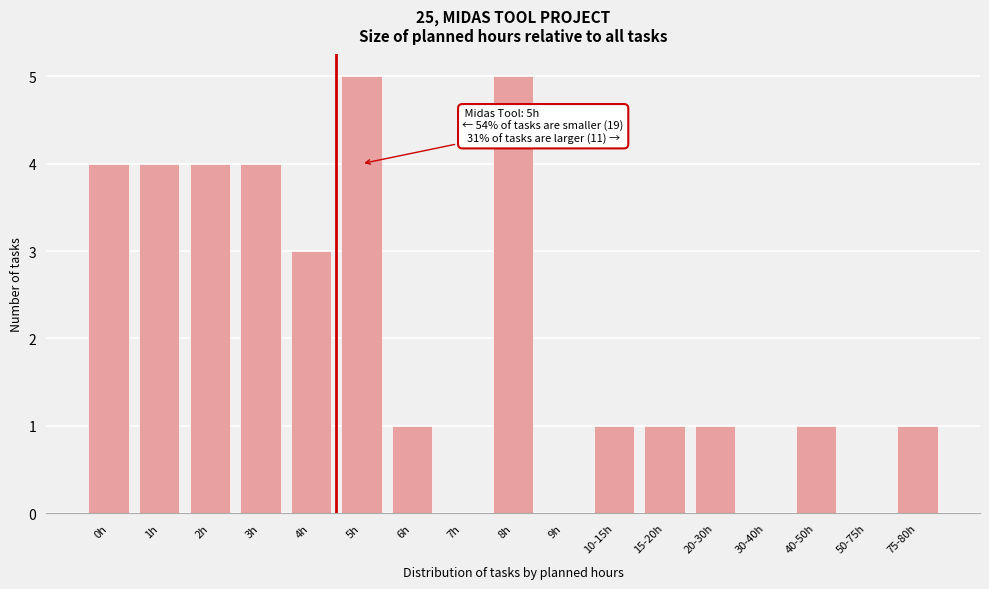

Reading right to left, list all the values displayed in this chart.

75-80h=1	50-75h=0	40-50h=1	30-40h=0	20-30h=1	15-20h=1	10-15h=1	9h=0	8h=5	7h=0	6h=1	5h=5	4h=3	3h=4	2h=4	1h=4	0h=4